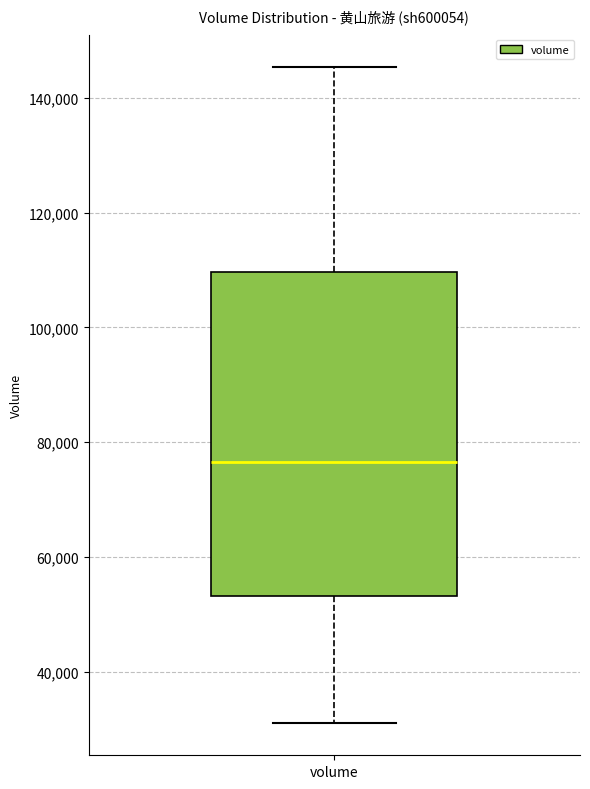

Transcribe this box plot: give where the median line is, the range the box spans, and where the two whiskers end, as read against the y-axis. The values are not printed on the chart, so give them approximately, as read against the axis.

median 76000, box 54000 to 110000, whiskers 32000 to 146000